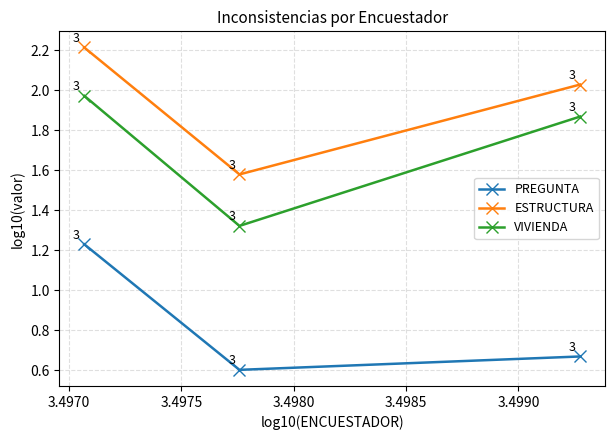

Does the chart display data point markers on the line(s)?

Yes